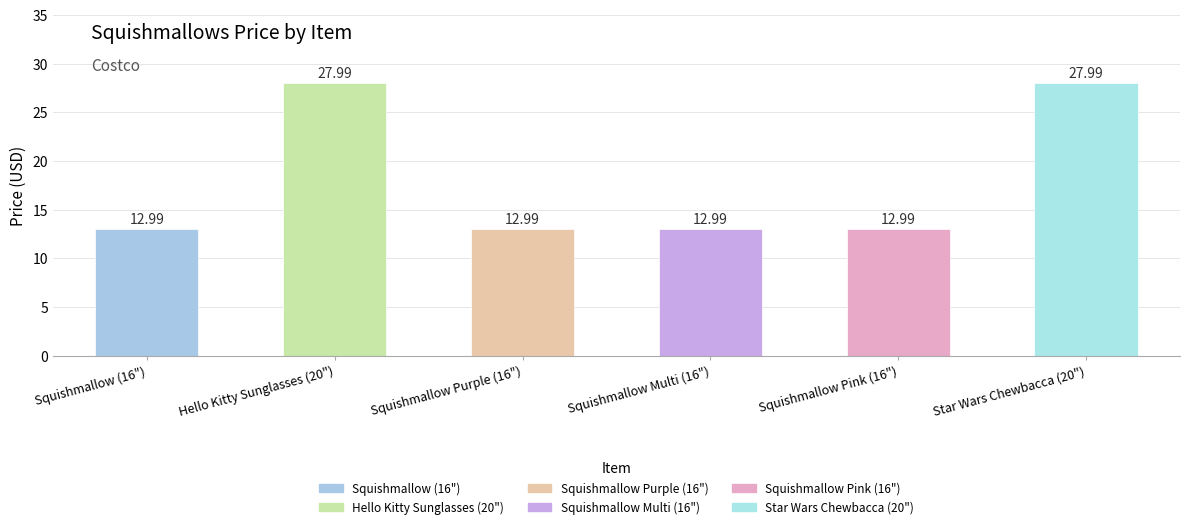

What is the average value?

18.0